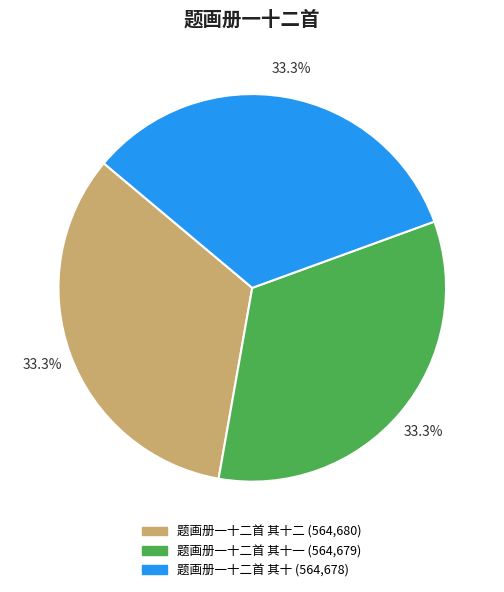

Is there a majority slice in this chart?

No